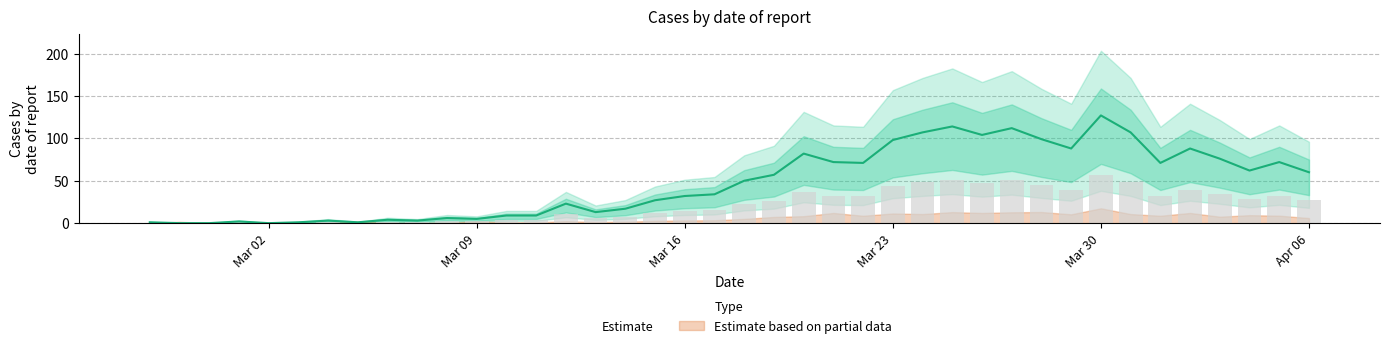

Reading left to right, list all the values displayed in this chart.

1	0	0	2	0	1	3	1	4	3	6	5	9	9	23	13	17	27	32	34	50	57	82	72	71	98	107	114	104	112	99	88	127	107	71	88	76	62	72	60